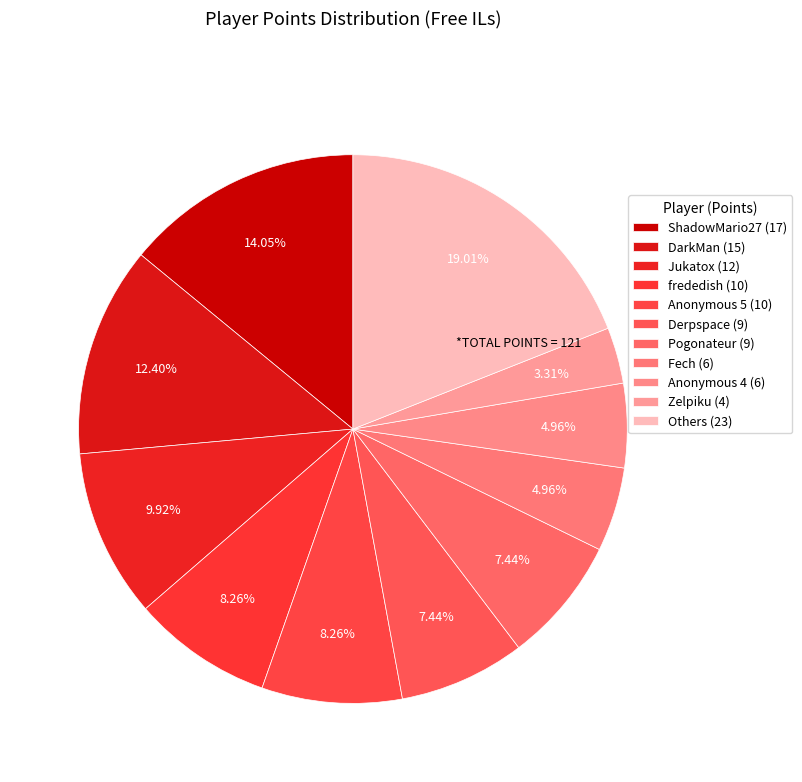

Is there a majority slice in this chart?

No